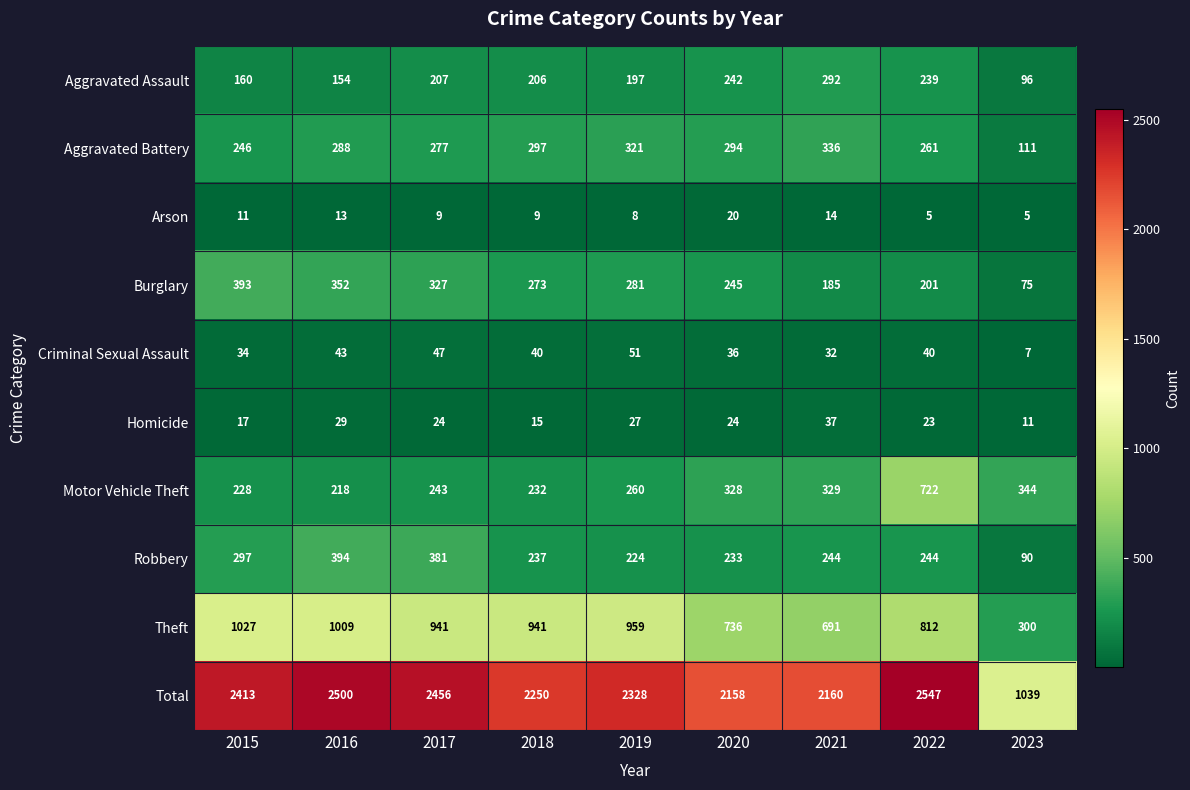

What is the spread (max minus min) of values at 2020?

2138